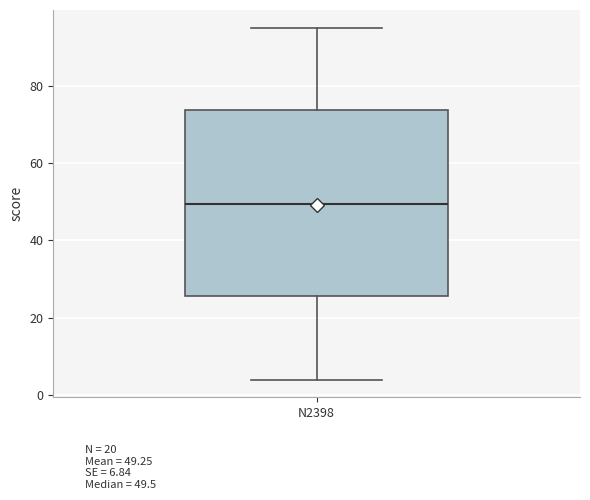

Read this box plot against the y-axis: the position of the median line, the range covered by the box, and the ends of both whiskers. The values are not printed on the chart, so give them approximately, as read against the axis.

median 50, box 26 to 74, whiskers 4 to 96